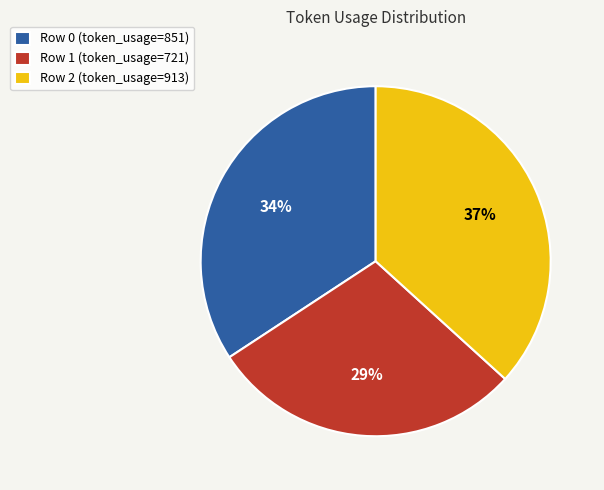

How many segments does this pie chart have?

3